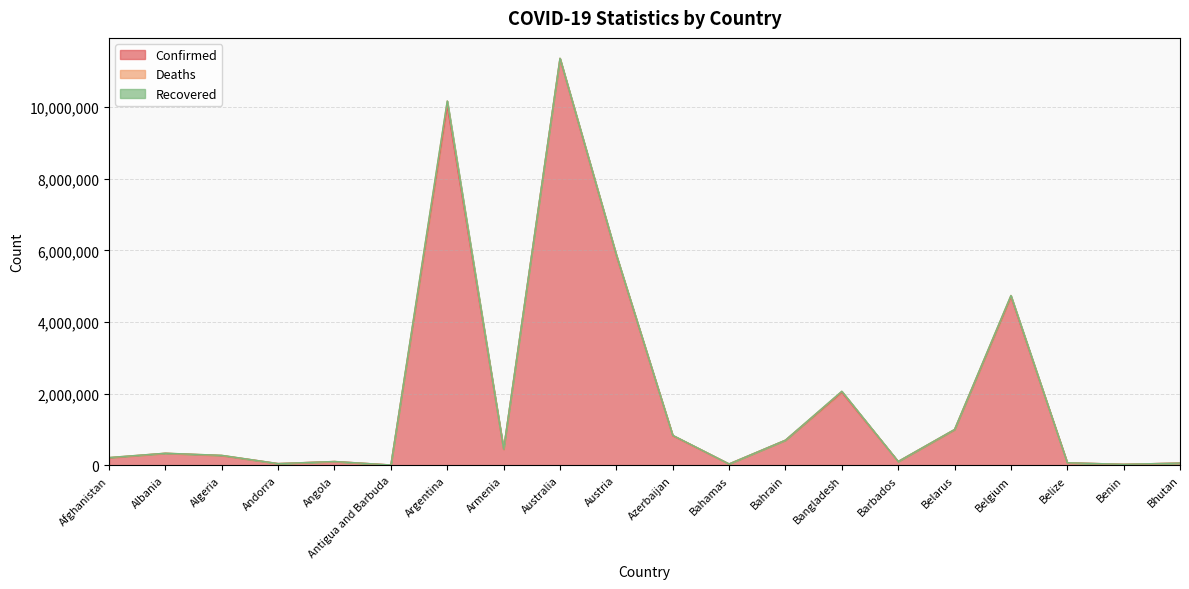

Where is the first local minimum for Confirmed?

Andorra